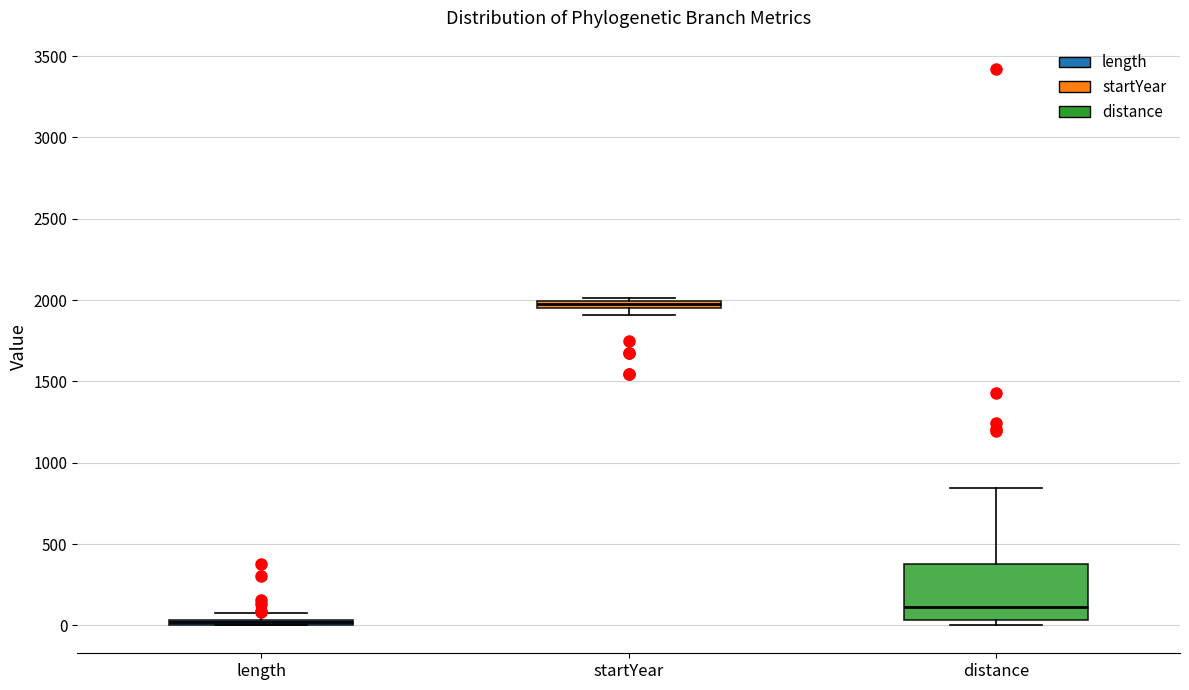

Where is the upper edge of the box for startYear on the y-axis? The values are not printed on the chart, so give them approximately, as read against the axis.

2000